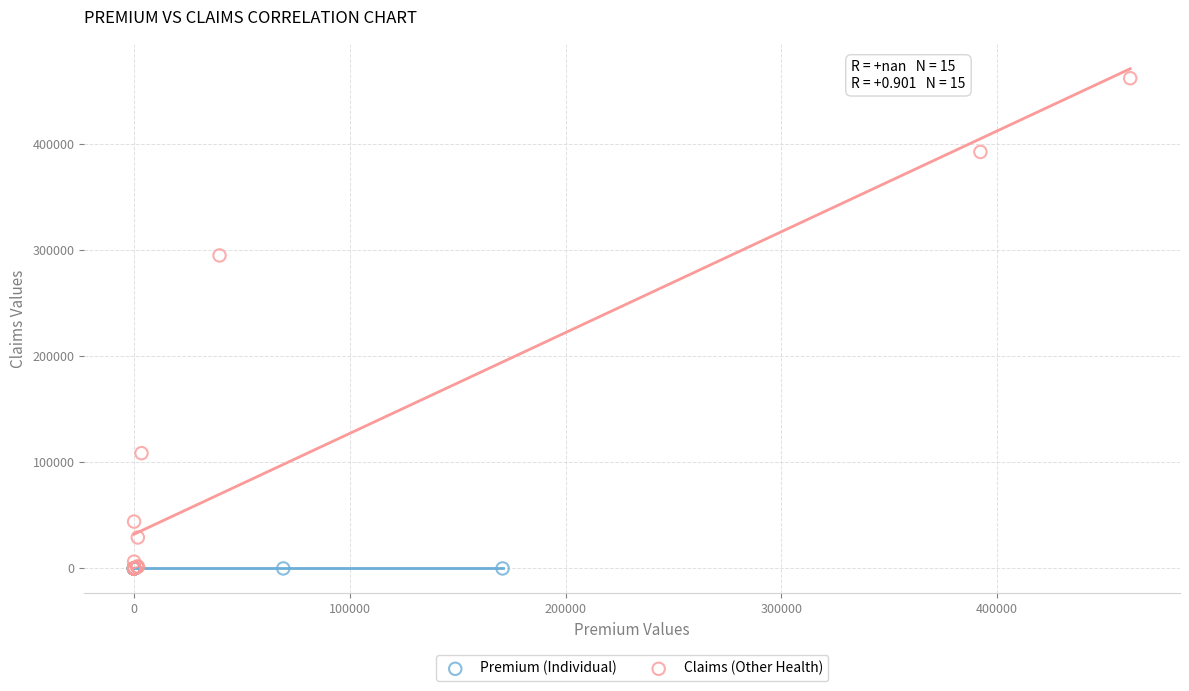

What are all the series names shown in the legend?

Premium (Individual), Claims (Other Health)